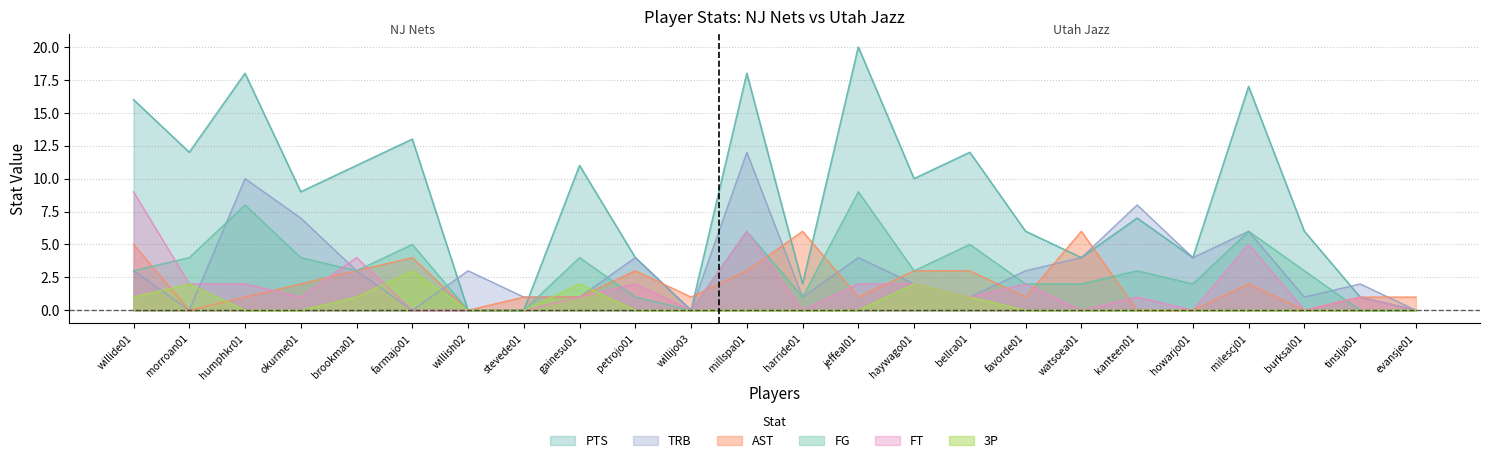

True or false: AST and FT intersect in this chart.

True